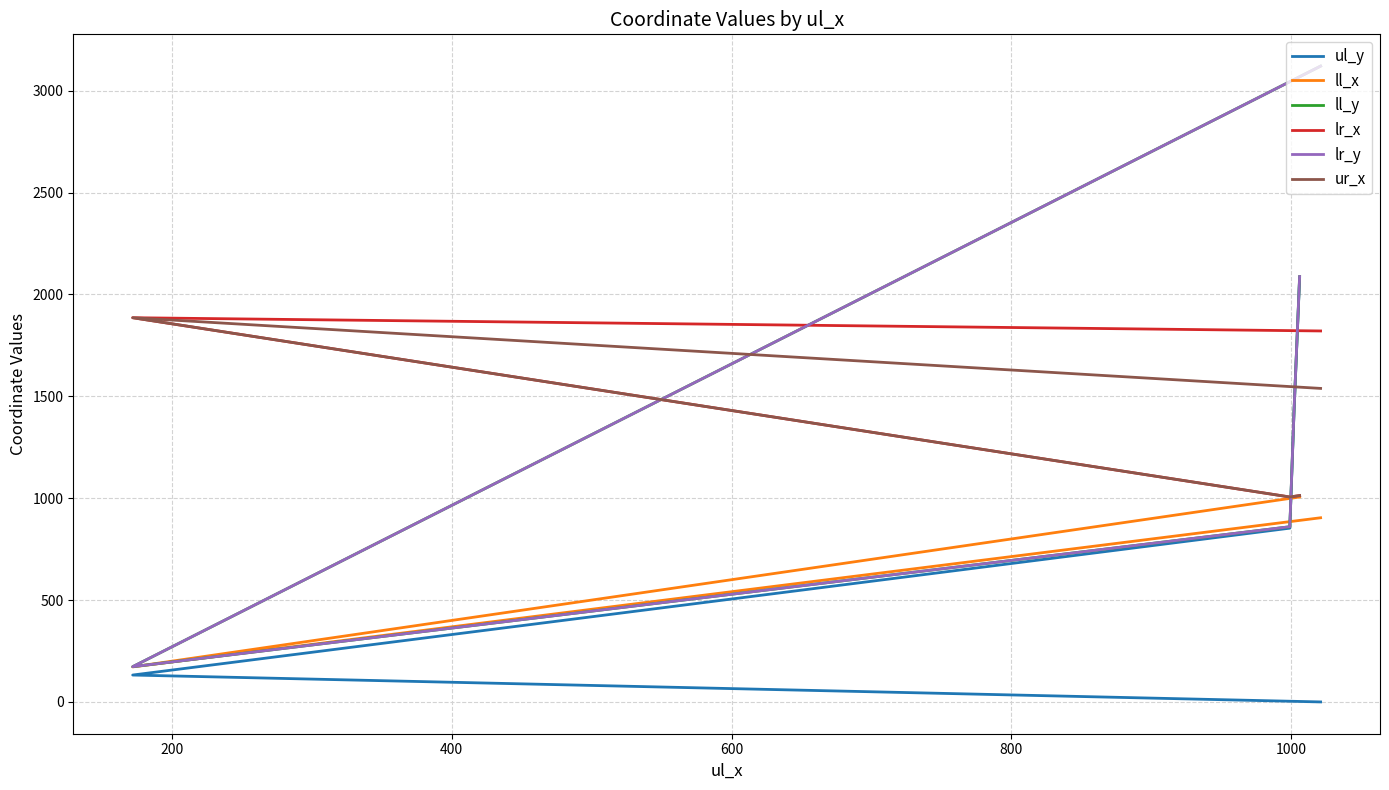

Rank the categories by ll_y value from highest to lowest.

0, 800, 600, 400, 200